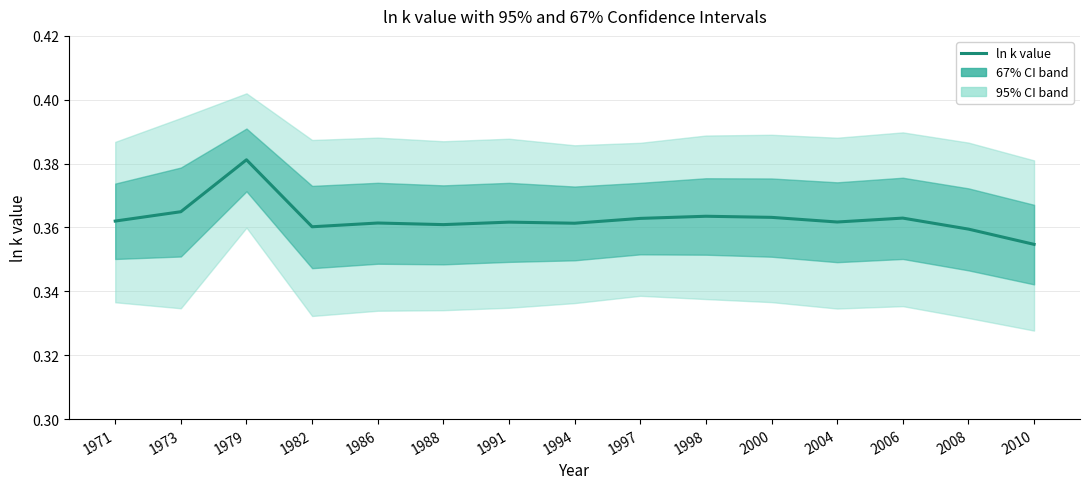

How many data points does each series have?

15